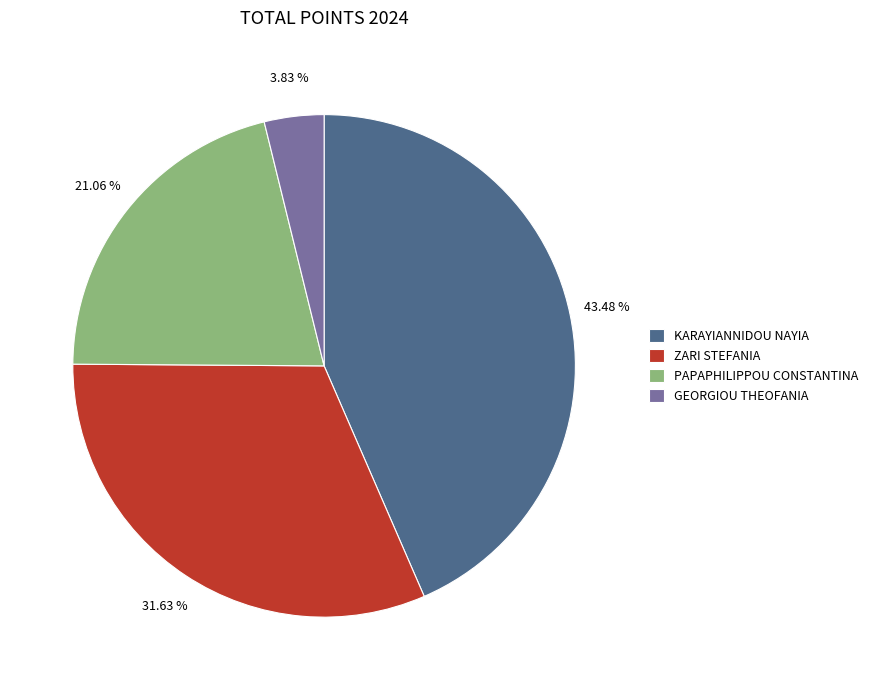

Is it true that KARAYIANNIDOU NAYIA is 43% of the pie?

True